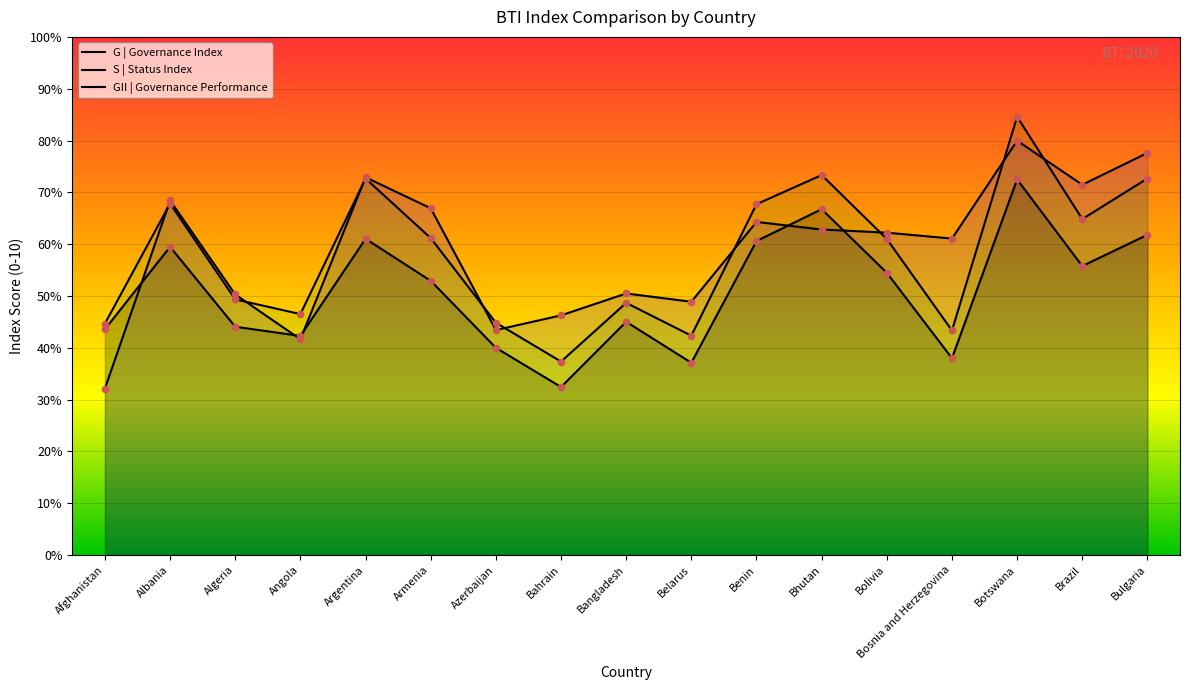

At how many categories does at least one series exceed 7?

5